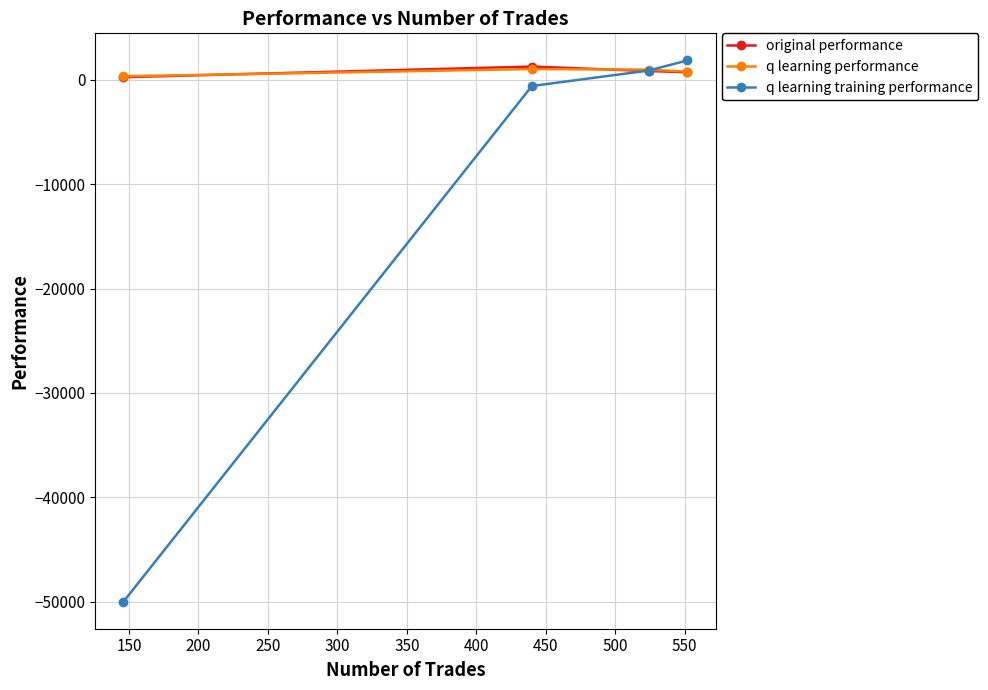

Does the chart have visible grid lines?

Yes